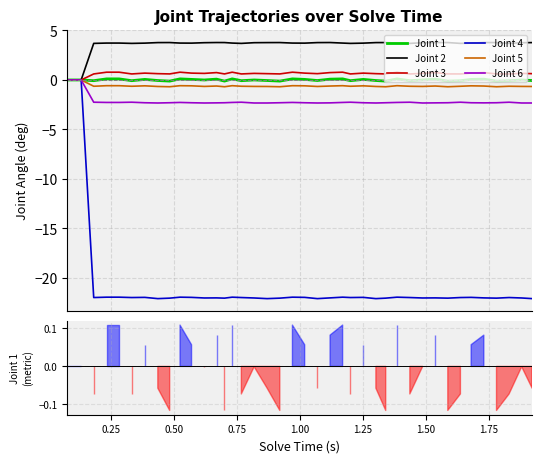

What is the highest value of the Joint 3 series?

0.8